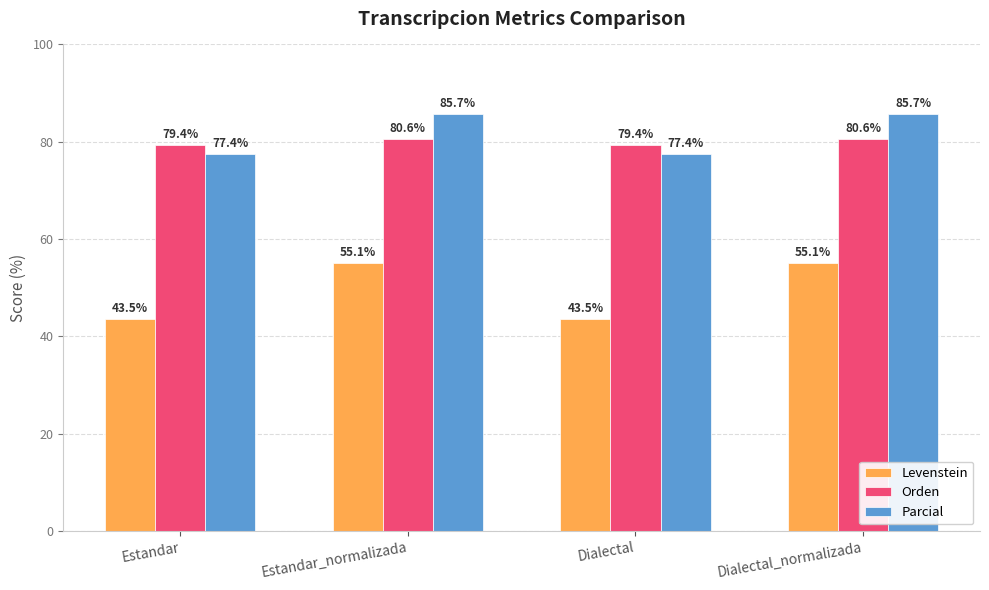

What is the highest value of the Orden series?

80.6